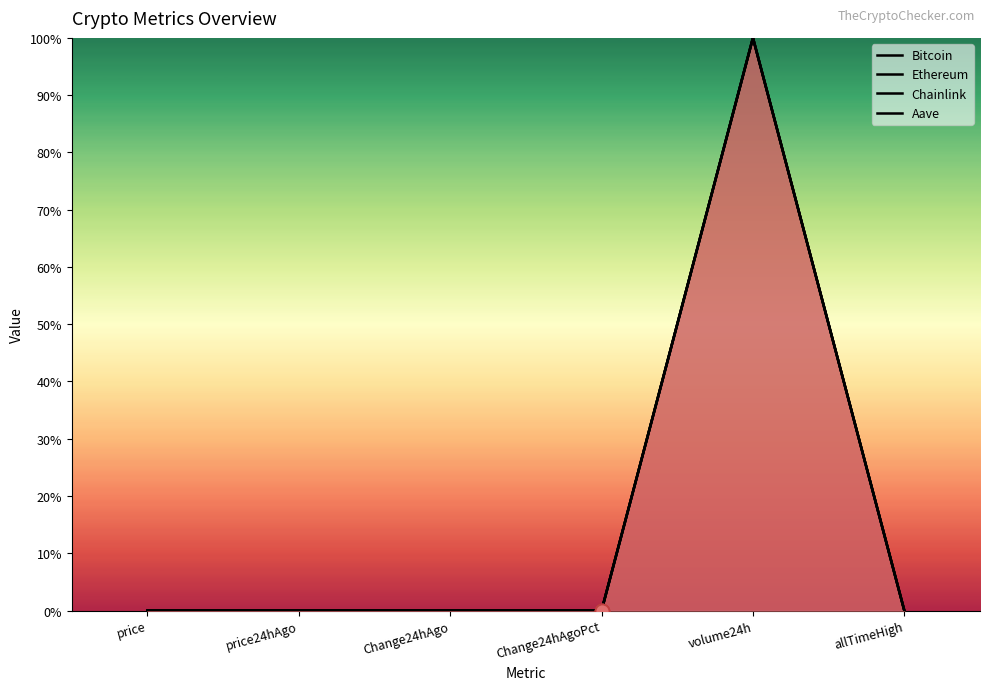

Reading right to left, what are all the values shown in this chart?

Bitcoin: 0.0	1.0	0.0	0.0	0.0	0.0
Ethereum: 0.0	1.0	0.0	0.0	0.0	0.0
Chainlink: 0.0	1.0	0.0	0.0	0.0	0.0
Aave: 0.0	1.0	0.0	0.0	0.0	0.0